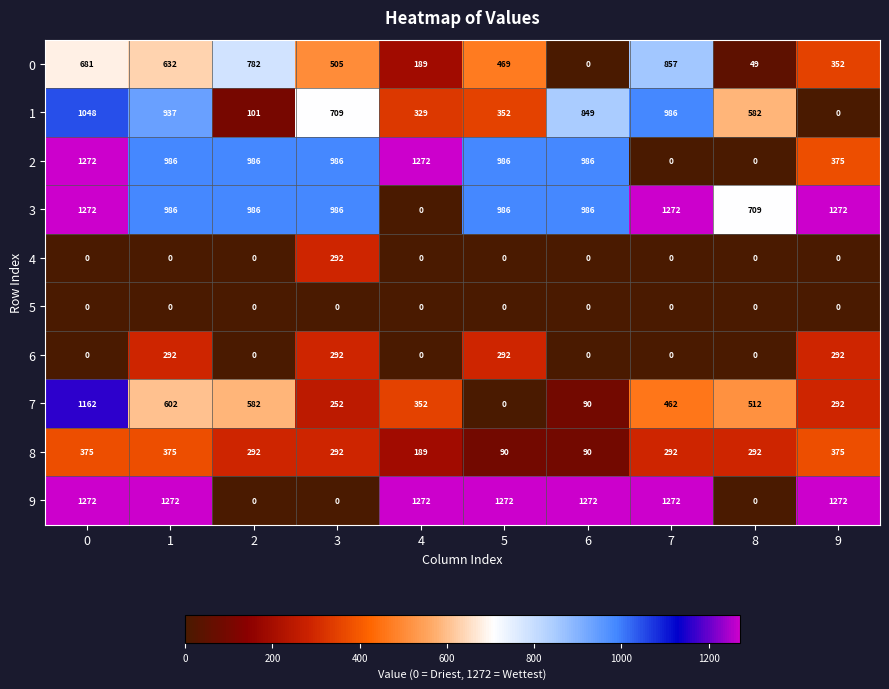

Count the 3 values in the range 986 to 1272.

8